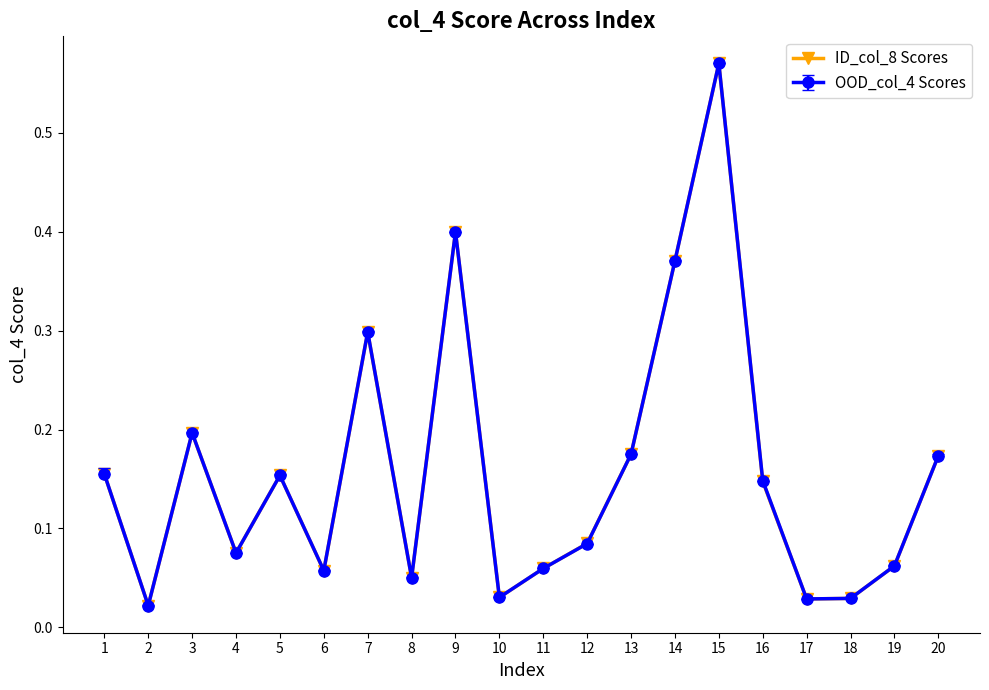

Is it true that OOD_col_4 Scores equals 0.2 at 20?

True